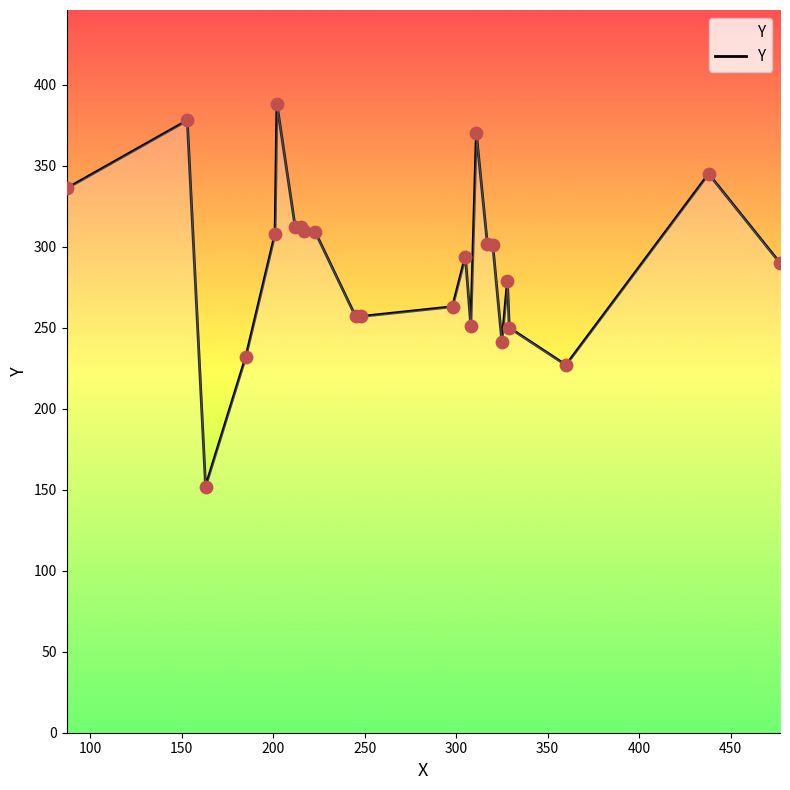

What is the difference between the maximum and minimum values?

236